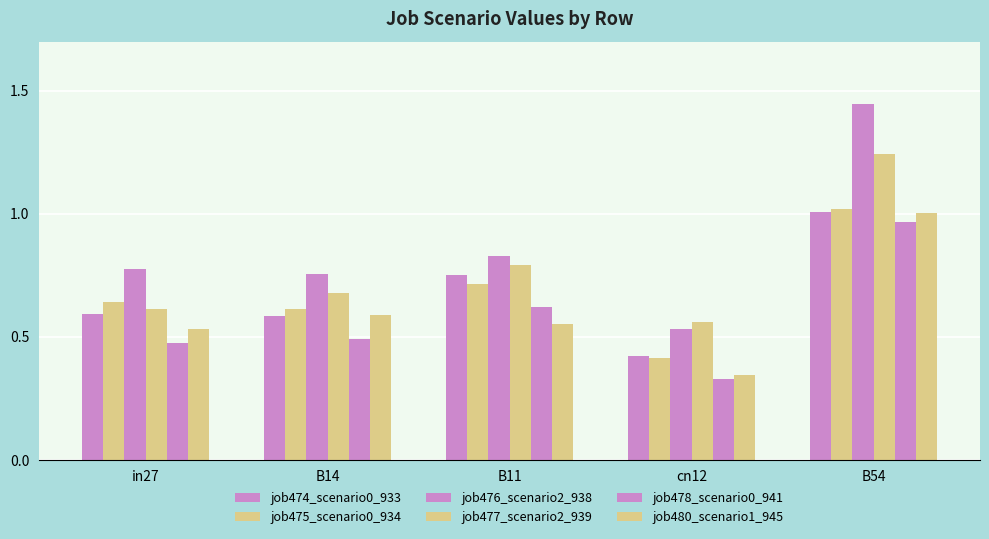

What is the total value across all series at B54?

6.7